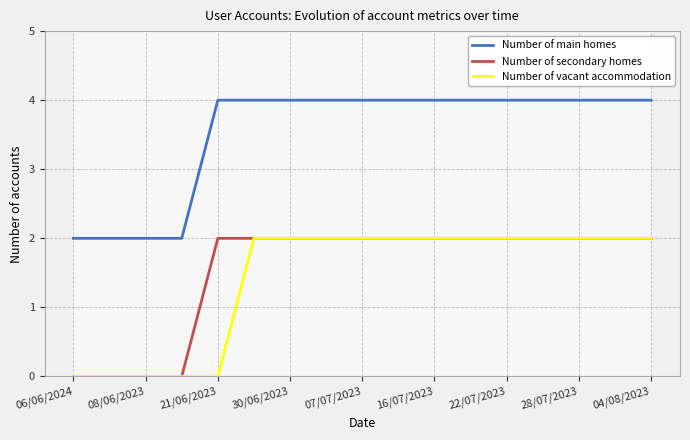

The Number of vacant accommodation series shows 2 at 22/07/2023. True or false?

True